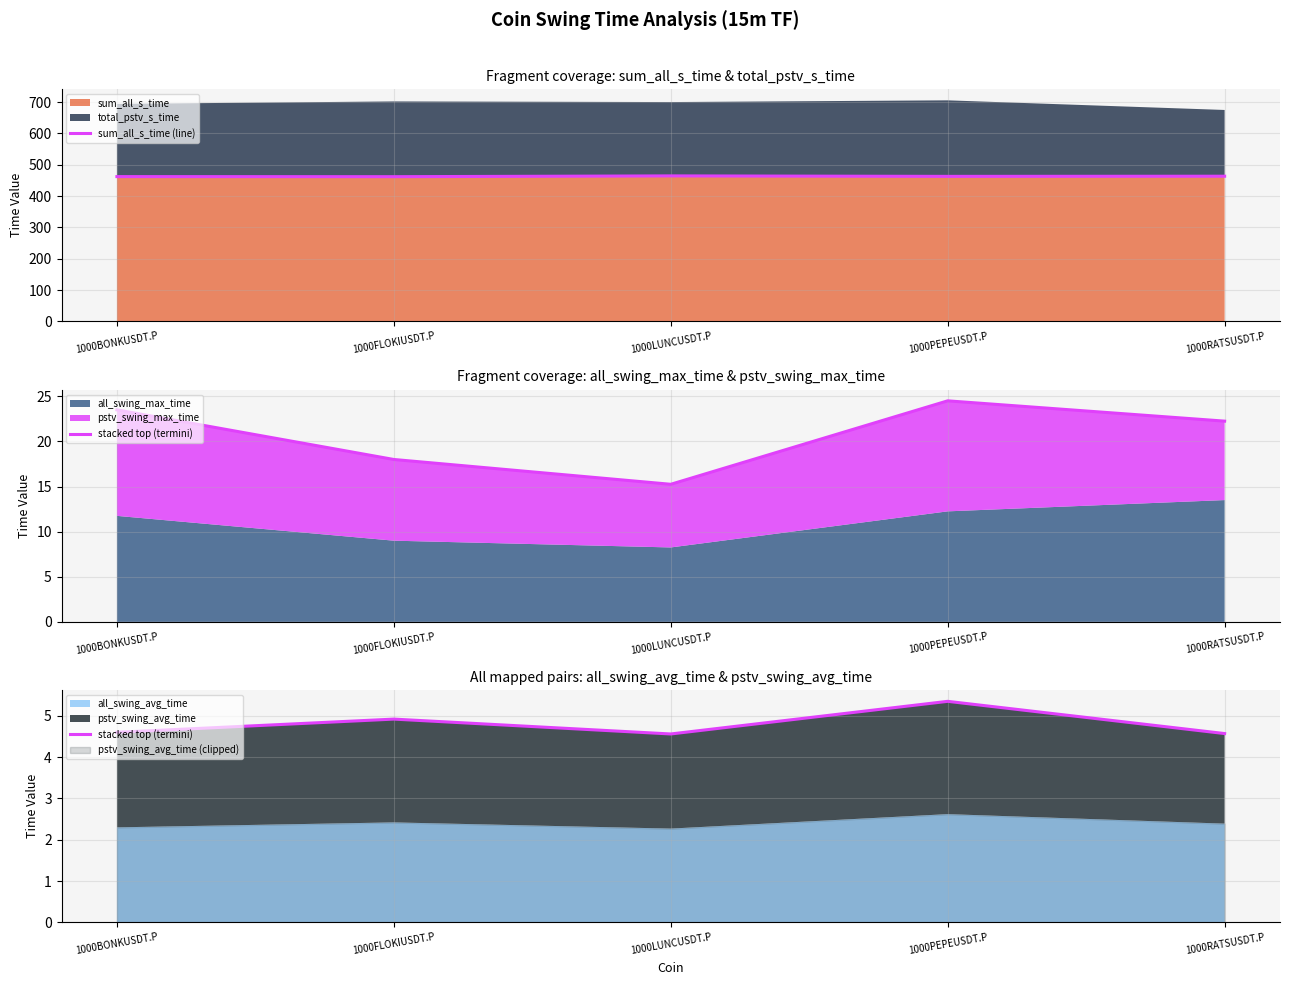

The sum_all_s_time (line) series shows 463.5 at 1000RATSUSDT.P. True or false?

True